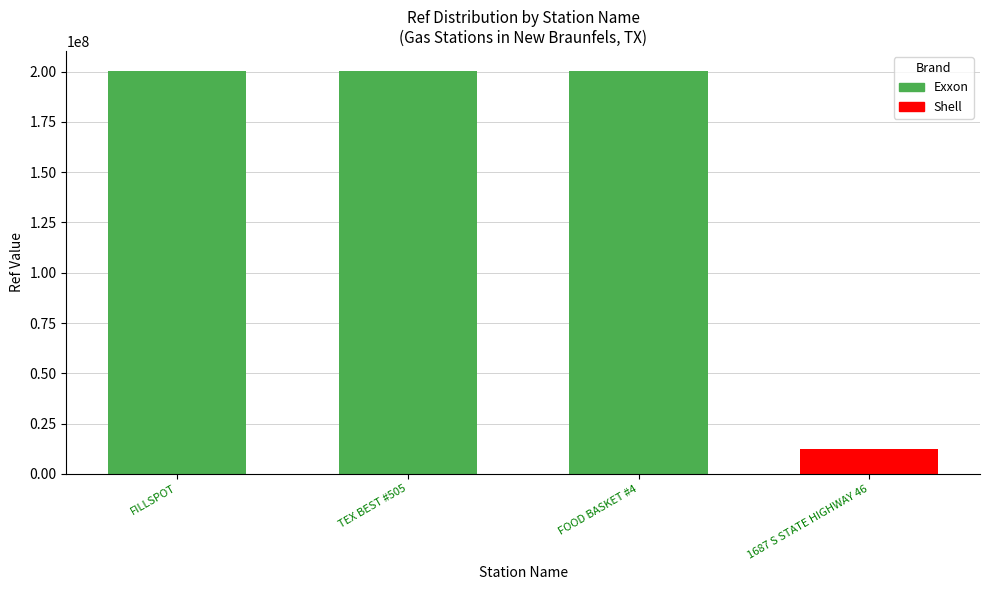

Which label corresponds to the largest value in the chart?

FILLSPOT